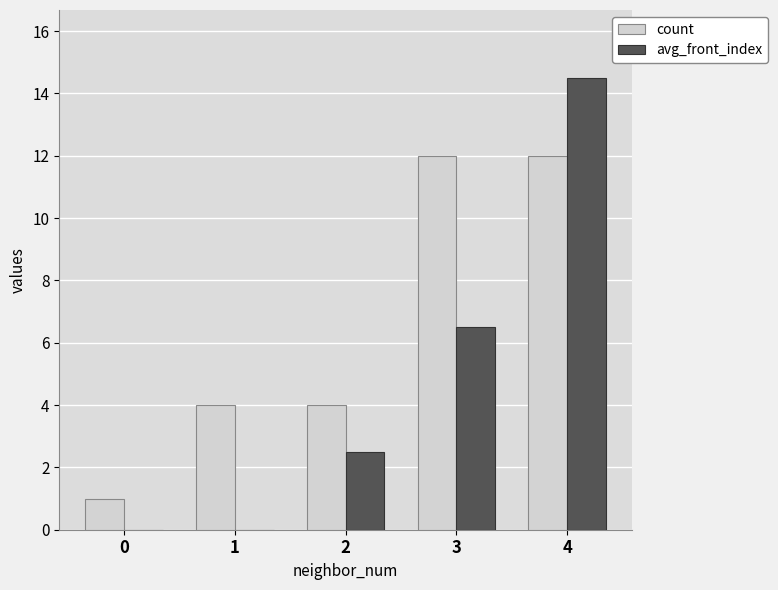

What are all the series names shown in the legend?

count, avg_front_index